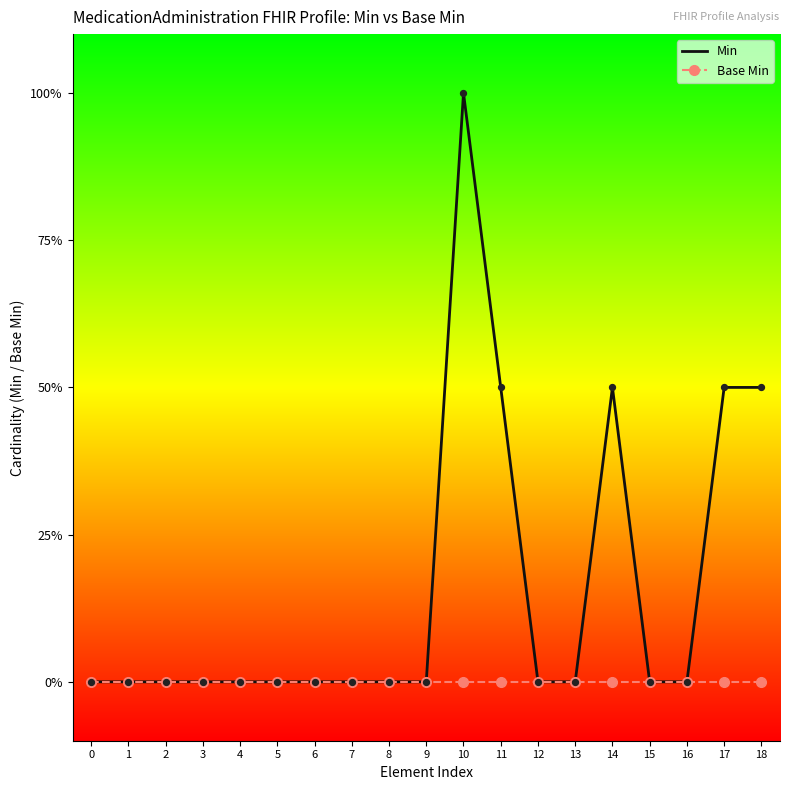

Is the value of Base Min at 9 greater than the value of Min at 16?

No